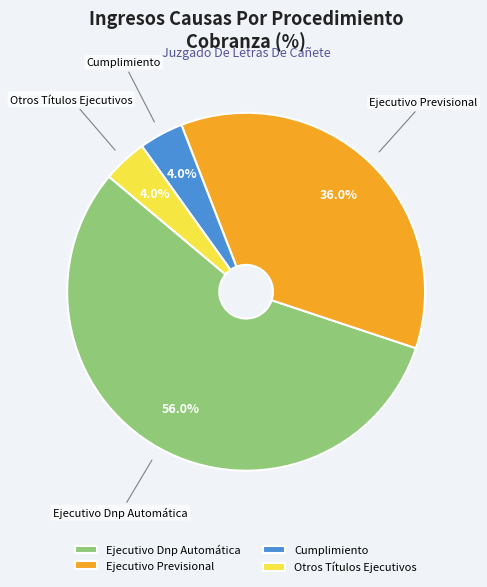

The Ejecutivo Dnp Automática slice represents 56% of the pie. True or false?

True